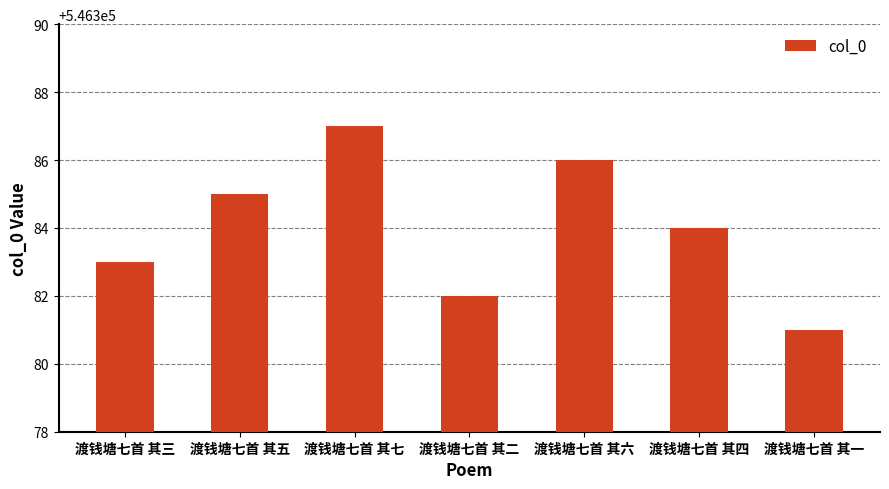

What is the sum of the values at 渡钱塘七首 其二 and 渡钱塘七首 其四?

1092766